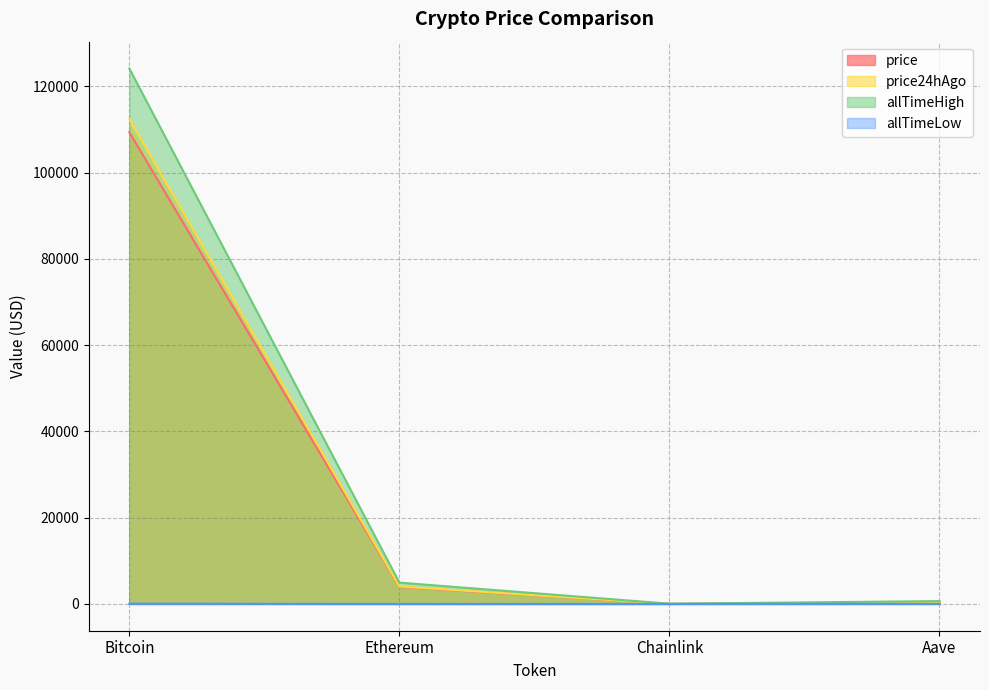

Where does the price series first go above 3948?

Bitcoin